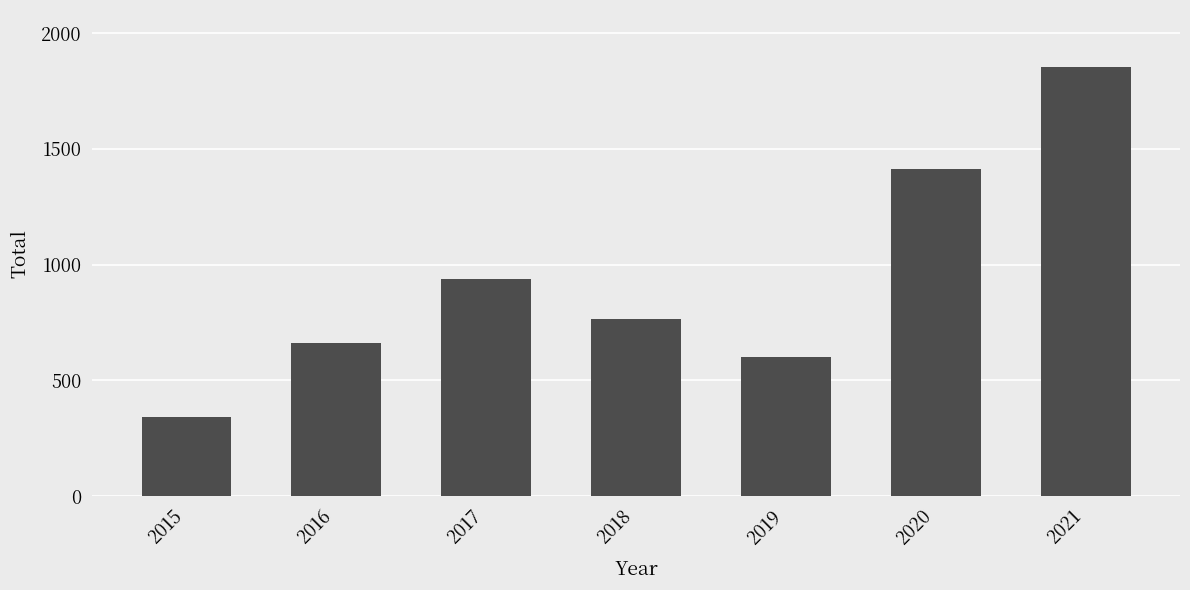

Does the chart contain any negative values?

No